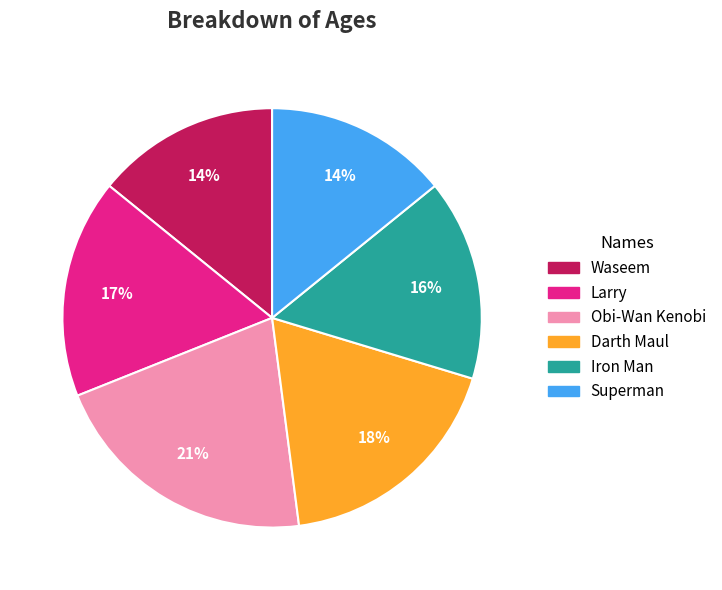

Is there a majority slice in this chart?

No